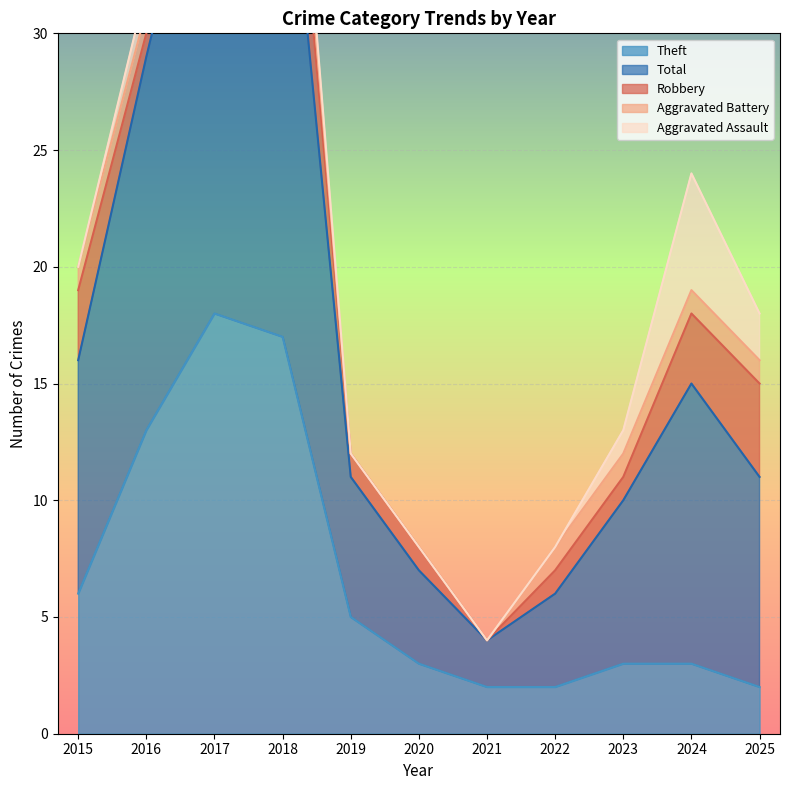

What is the sum of all Aggravated Assault values?

10